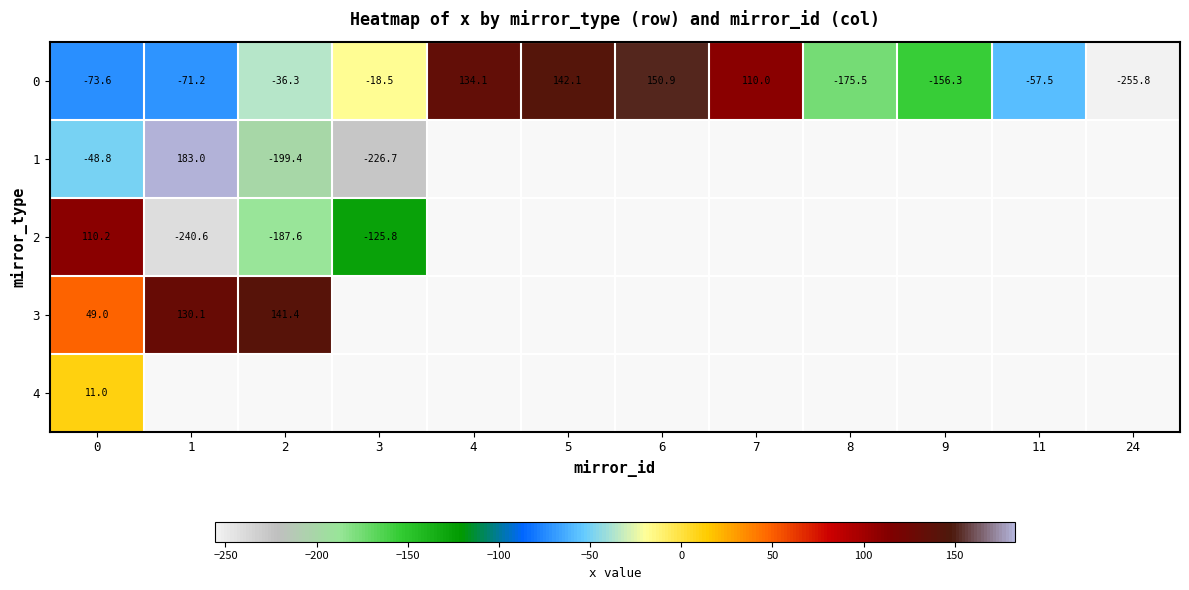

Which has a higher value, 24 or 7?

7